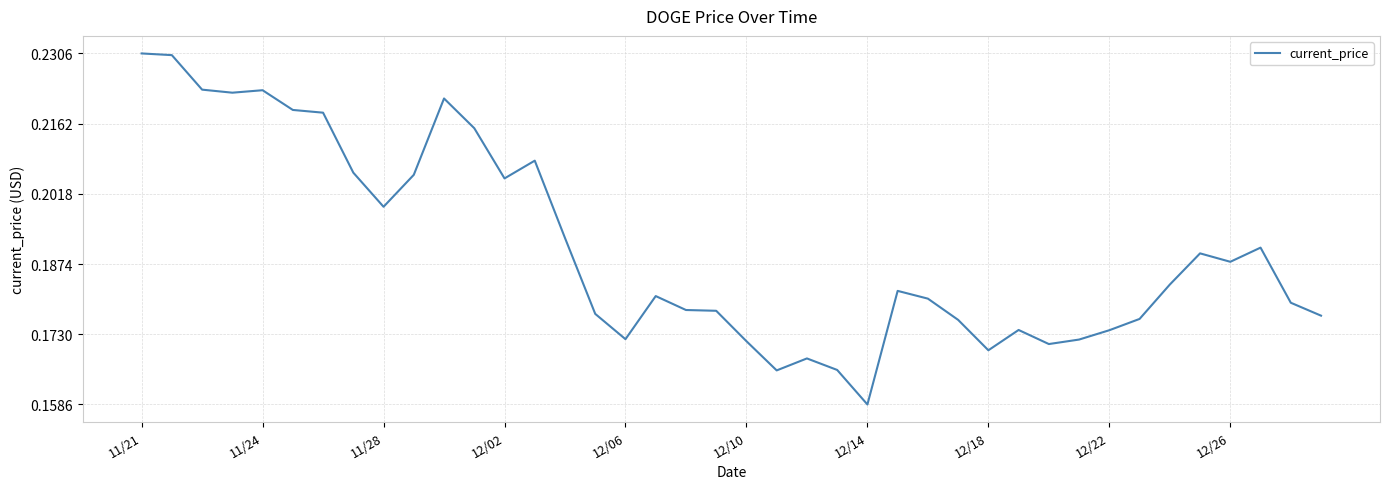

How many lines are shown in the chart?

1